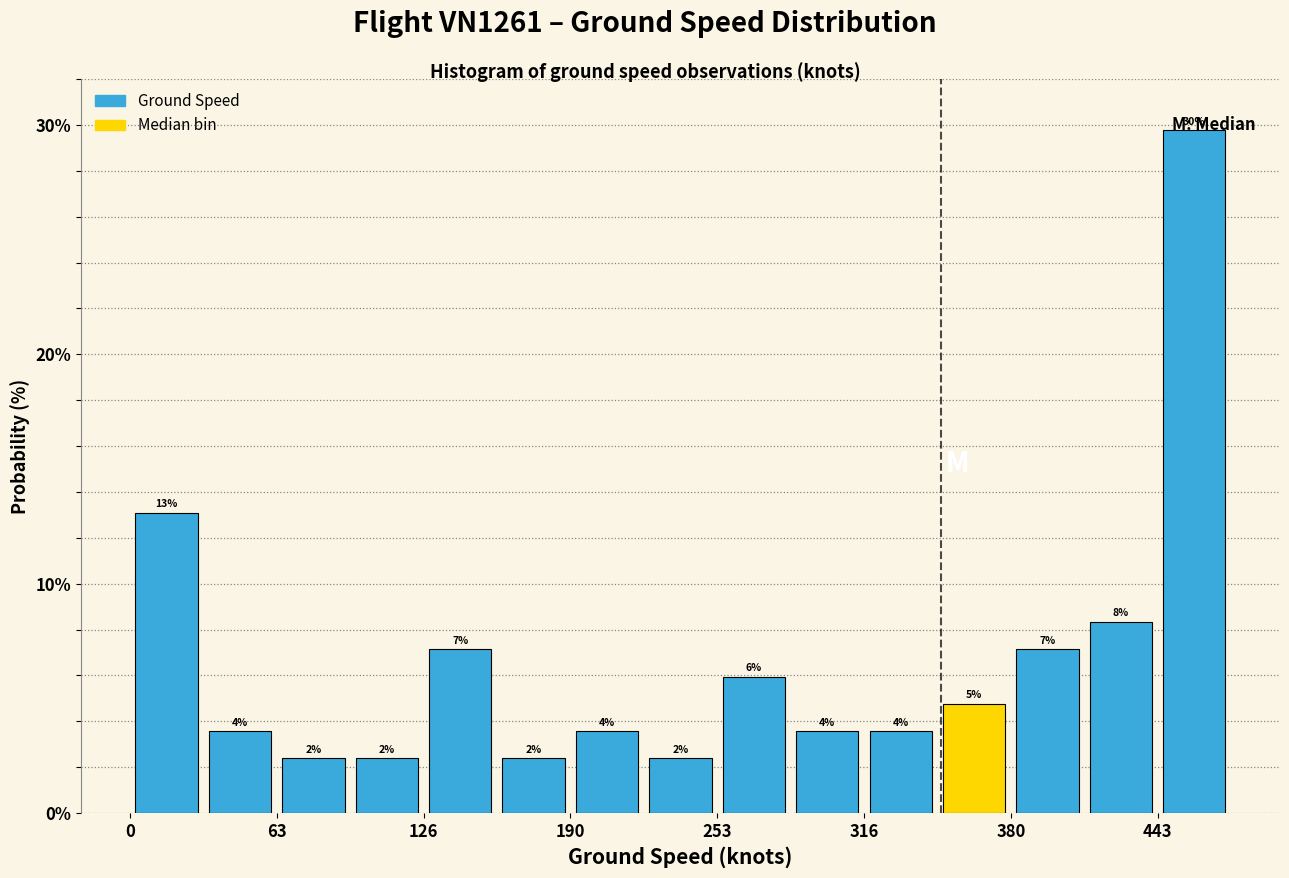

Read against the x-axis, roughly where is the centre of the tallest bar?

460